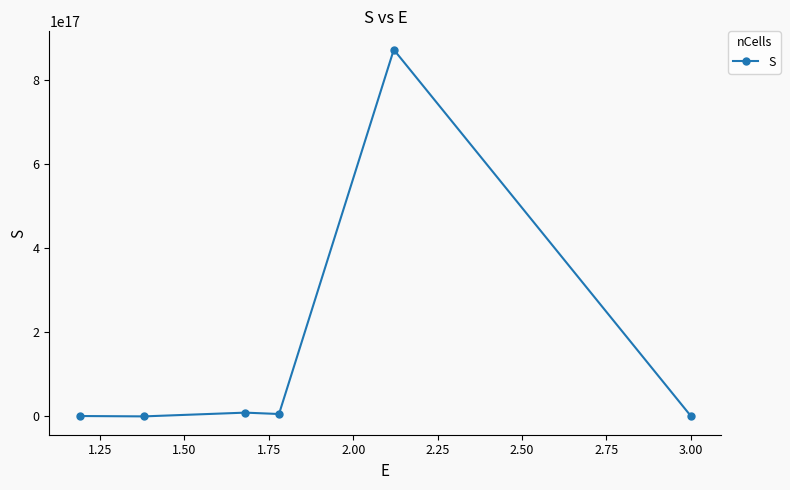

True or false: the data has more than 2 interior local peaks.

False